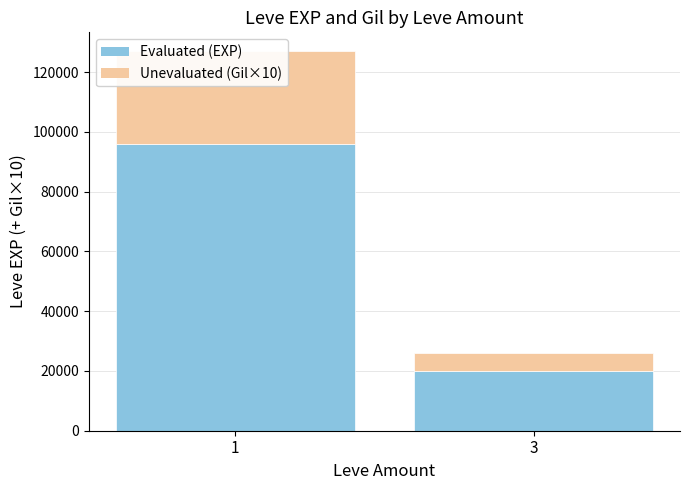

Which series changed the most between 1 and 3?

Evaluated (EXP)